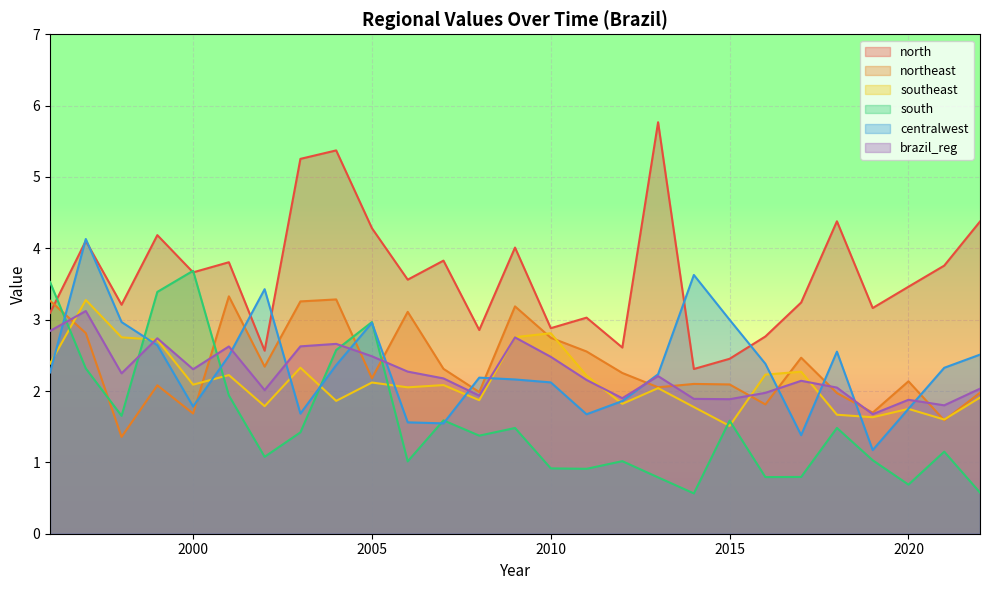

At which label is brazil_reg closest to 2?

2002